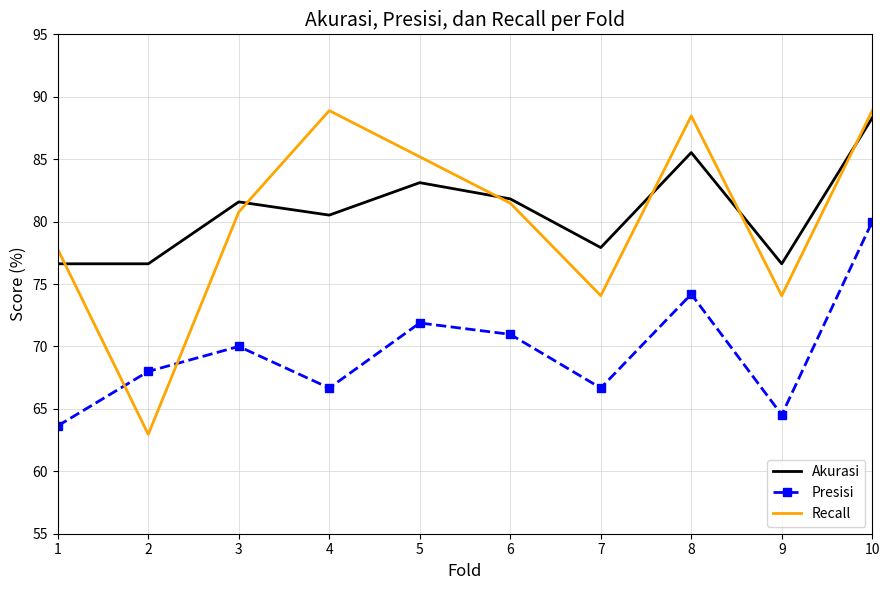

What is the difference between the maximum and minimum values in the Presisi series?

16.4